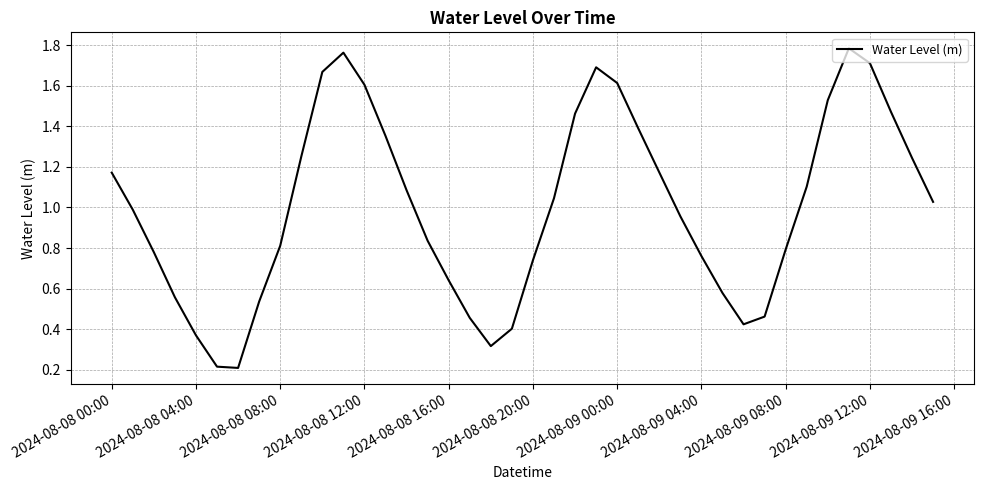

Is it true that the value at 2024-08-09 00:00 is 0.6?

False